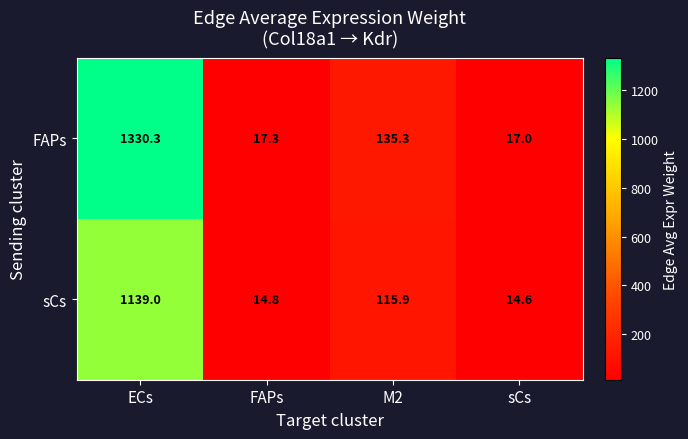

Which series changed the most between ECs and sCs?

FAPs